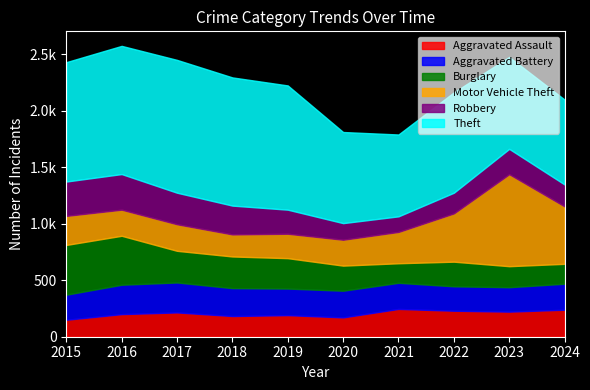

What is the maximum value for Motor Vehicle Theft?

814